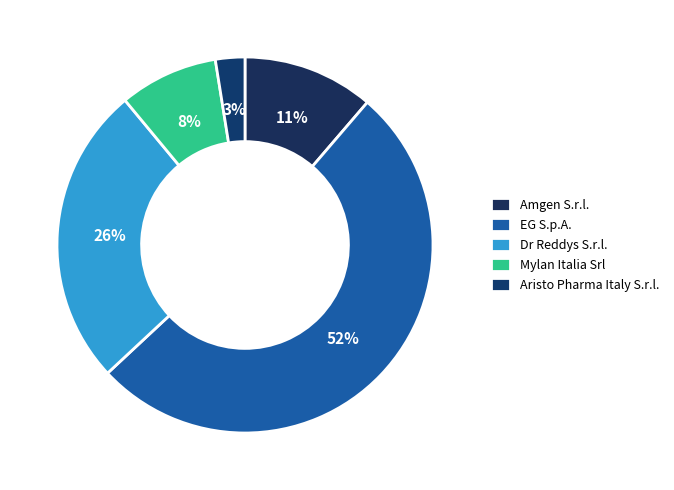

Between Dr Reddys S.r.l. and Amgen S.r.l., which is larger?

Dr Reddys S.r.l.